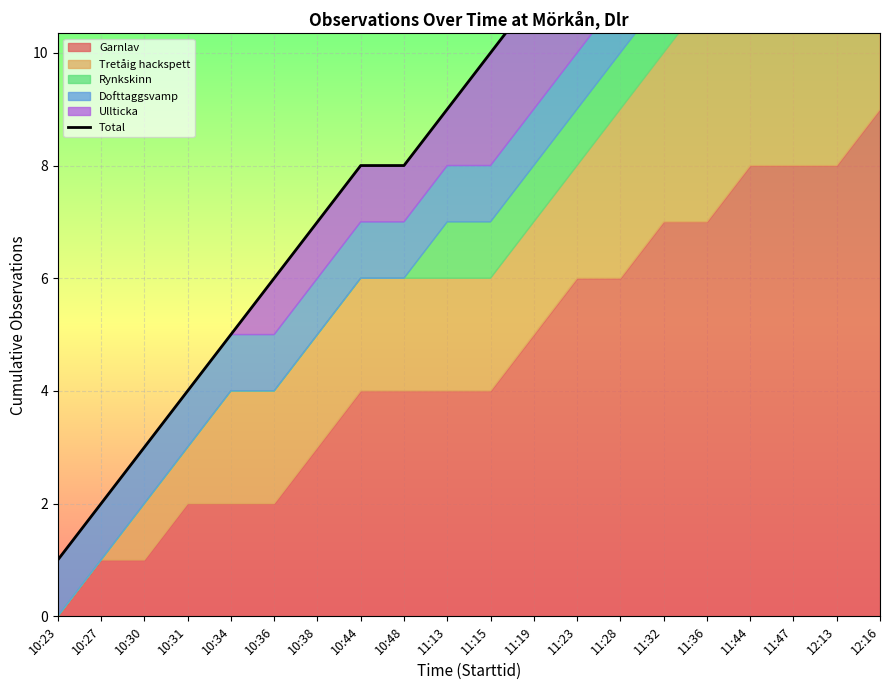

List the labels in order of value, smallest first.

10:23, 10:27, 10:30, 10:31, 10:34, 10:36, 10:38, 10:44, 10:48, 11:13, 11:15, 11:19, 11:23, 11:28, 11:32, 11:36, 11:44, 11:47, 12:13, 12:16